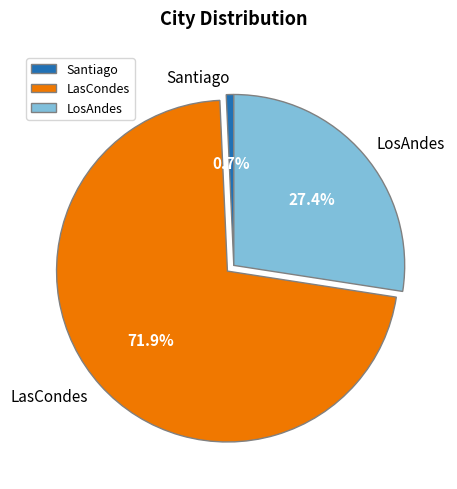

Is it true that Santiago is 1% of the pie?

True